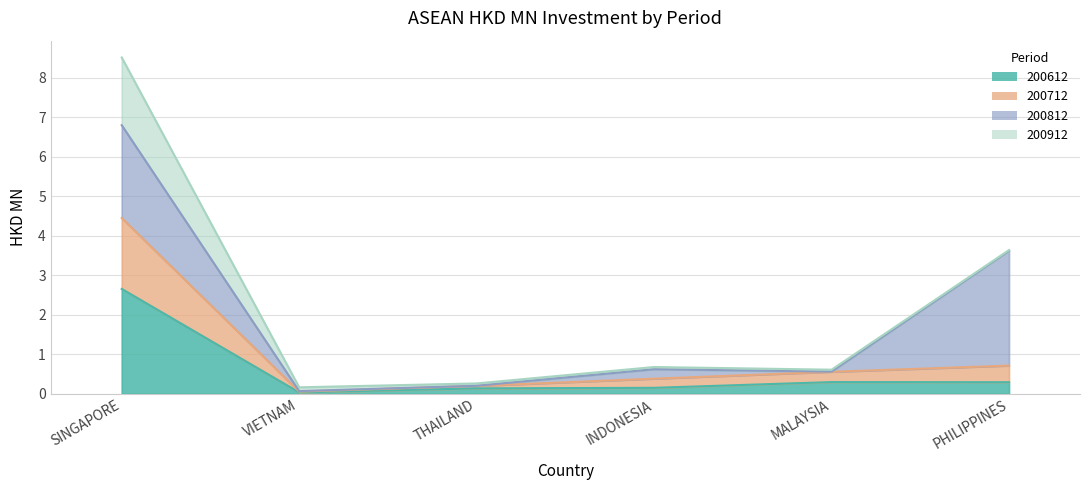

The 200712 series shows 0.4 at INDONESIA. True or false?

True